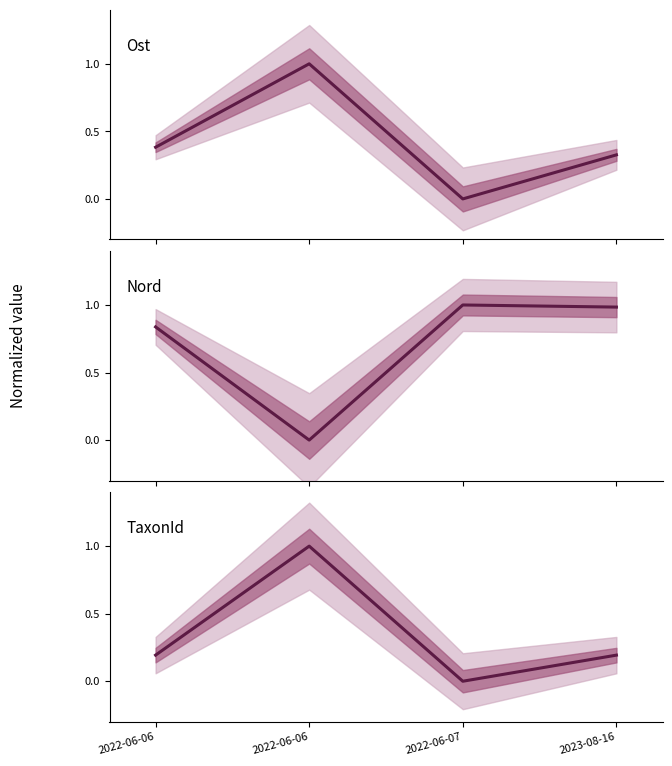

Reading right to left, what are all the values shown in this chart?

Ost: 2023-08-16=0.3	2022-06-07=0.0	2022-06-06=1.0	2022-06-06=0.4
Nord: 2023-08-16=1.0	2022-06-07=1.0	2022-06-06=0.0	2022-06-06=0.8
TaxonId: 2023-08-16=0.2	2022-06-07=0.0	2022-06-06=1.0	2022-06-06=0.2